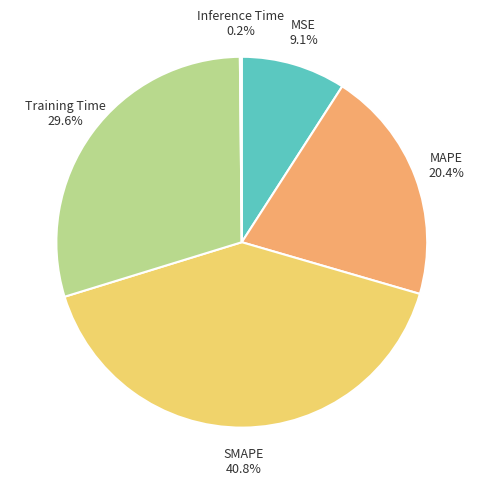

Which slice is the largest?

SMAPE